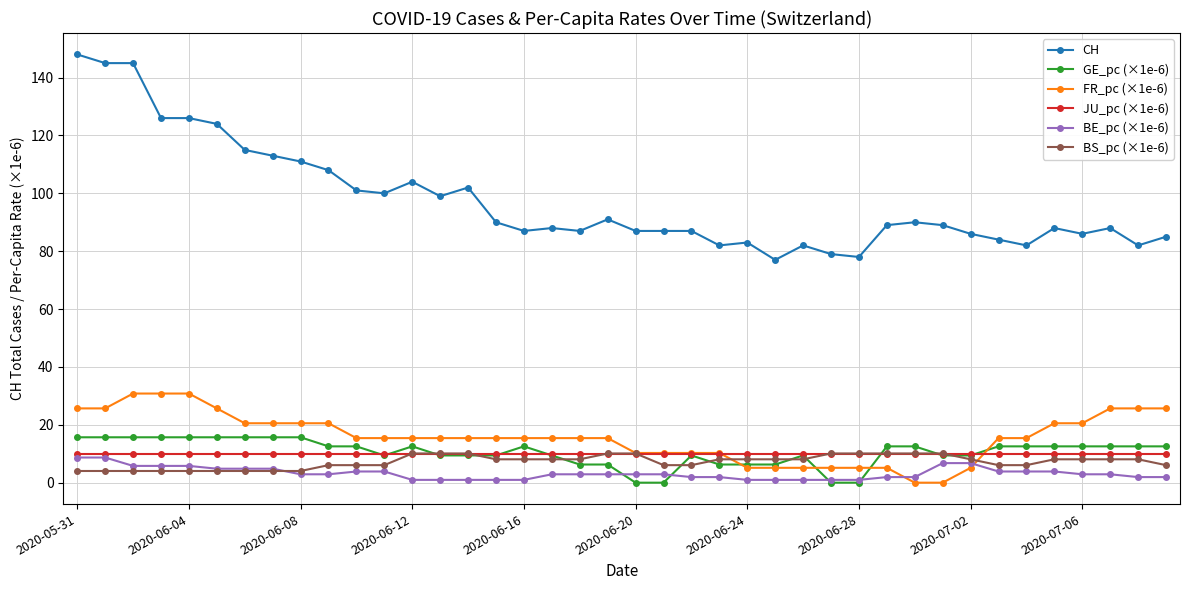

What is the value of the FR_pc (×1e-6) point at the 33rd from the left?

5.1